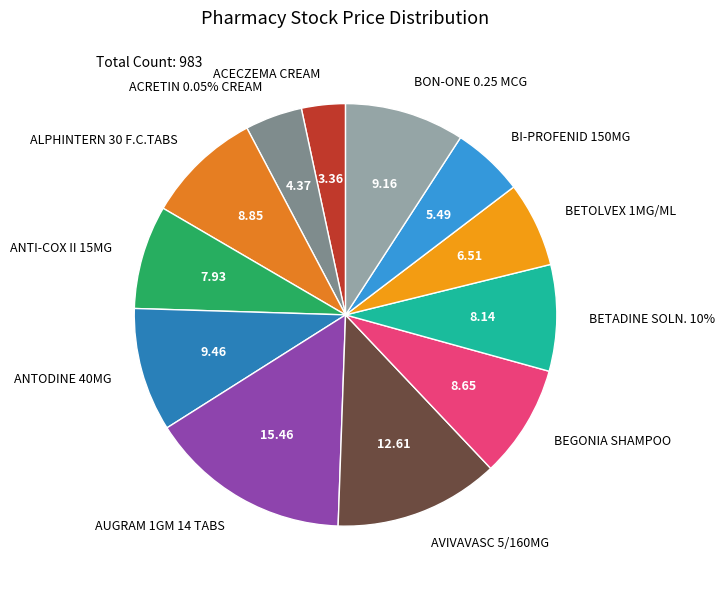

What percentage is the ANTI-COX II 15MG slice, to the nearest percent?

8%